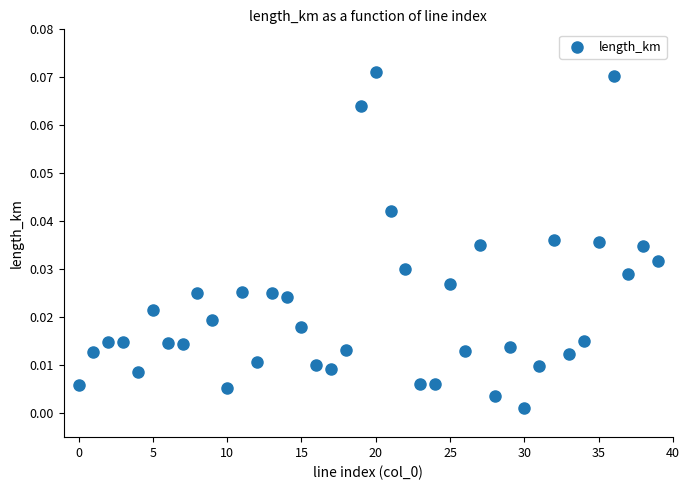

How many points are shown in the scatter plot?

40